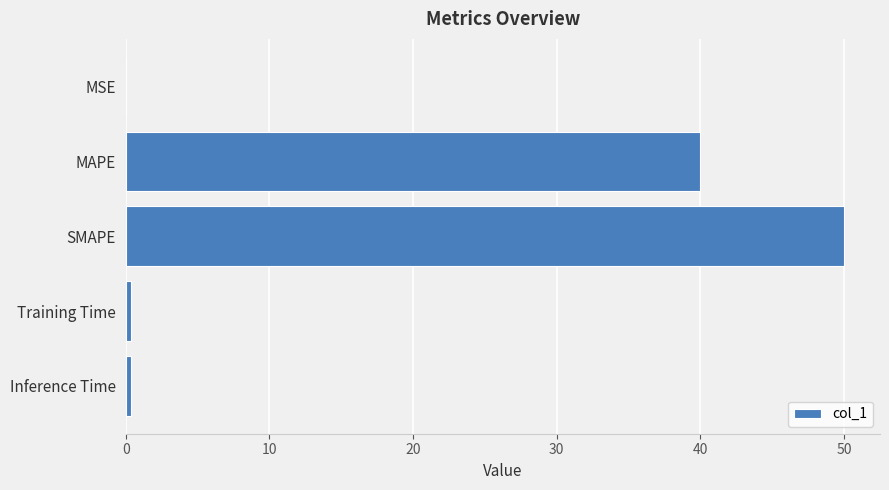

What is the sum of all values?

90.8